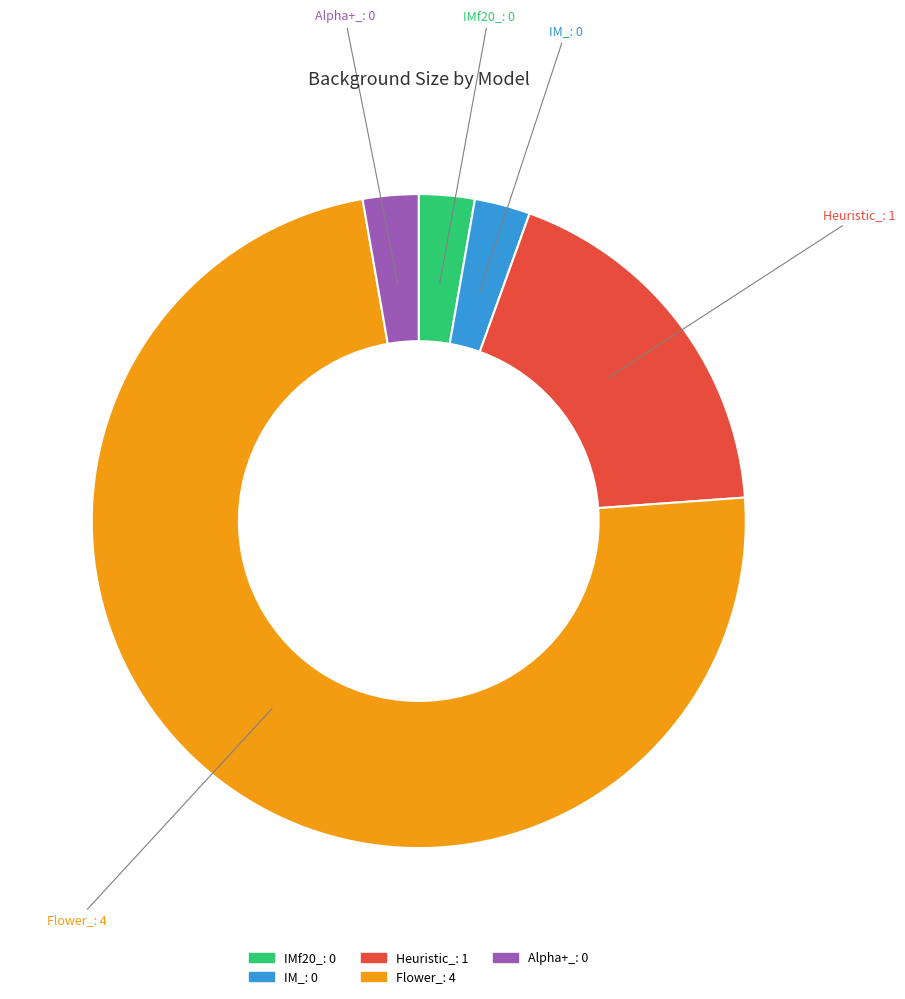

Is the sum of IMf20_ and IM_ greater than half?

No